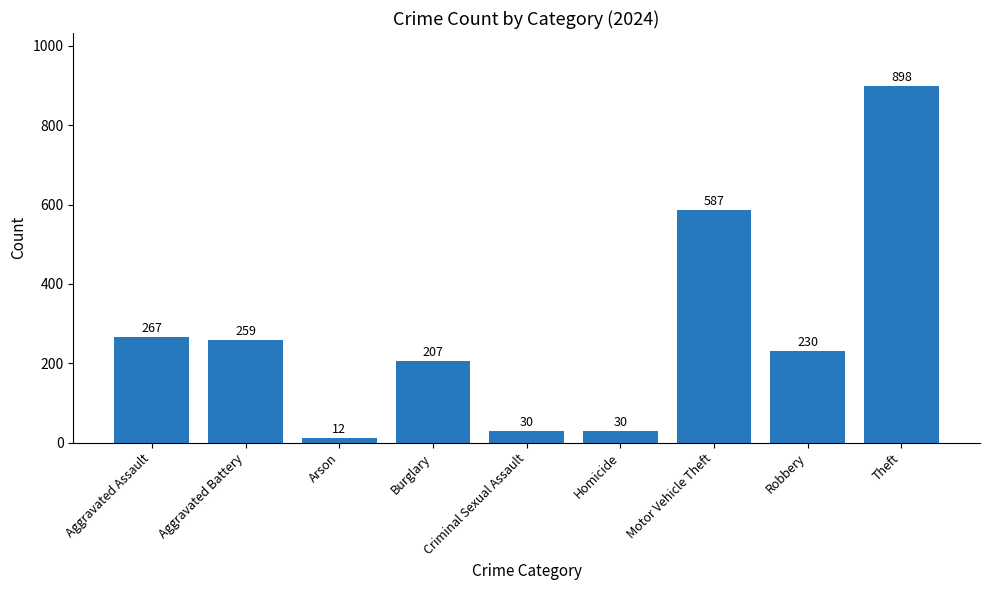

Count the number of categories in the chart.

9